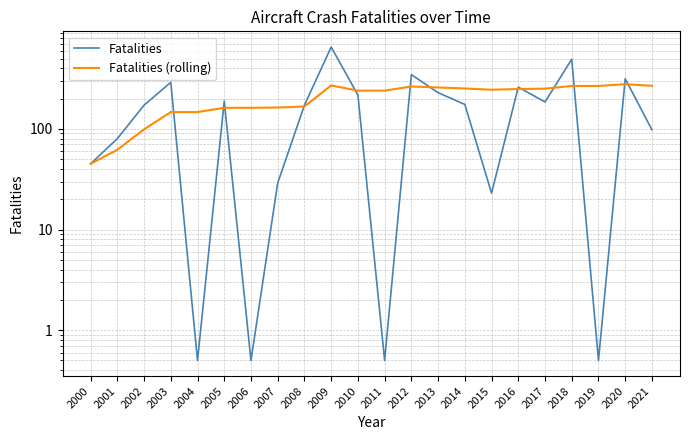

Which category has the lowest value across all series?

2004